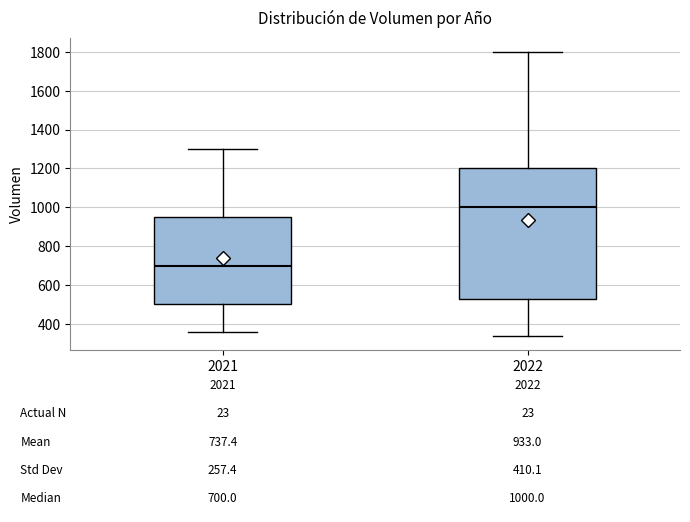

Which box's median line is the lowest?

2021